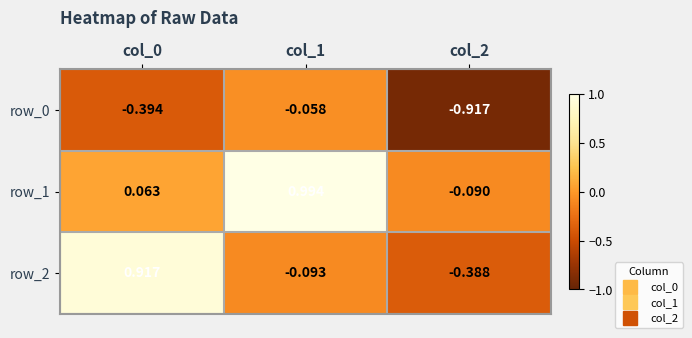

Is the value of row_2 at col_2 greater than the value of row_1 at col_0?

No